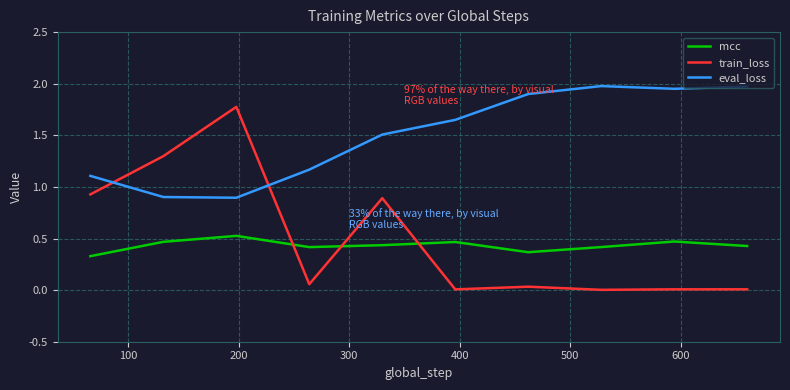

List the series in order of their peak value, lowest first.

mcc, train_loss, eval_loss